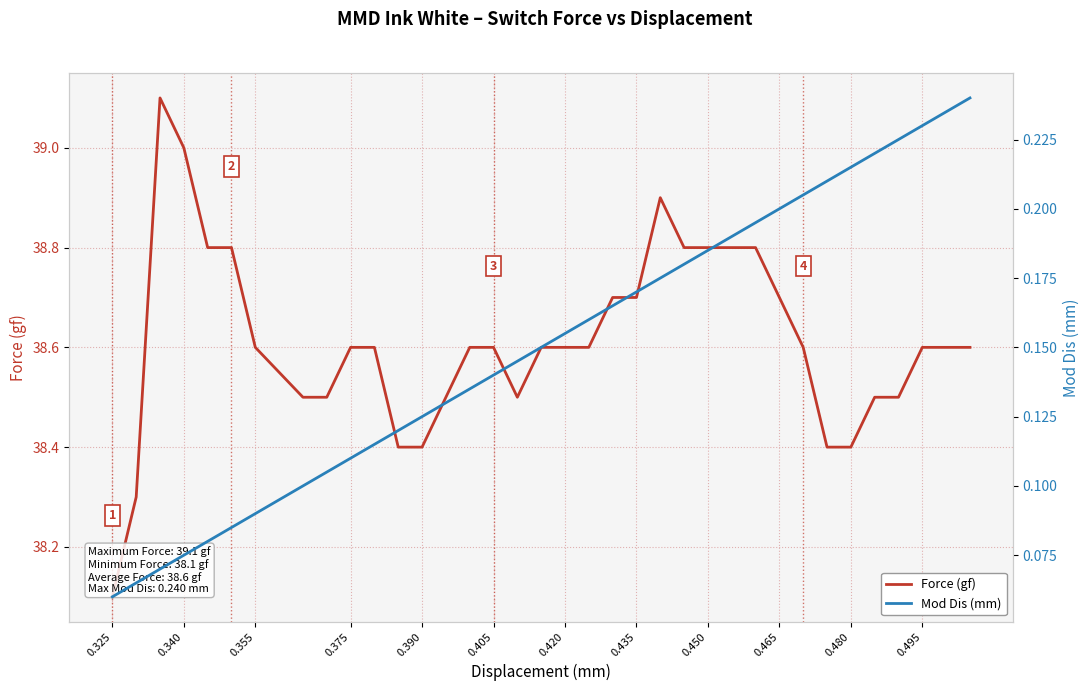

What is the maximum value for Force (gf)?

39.1